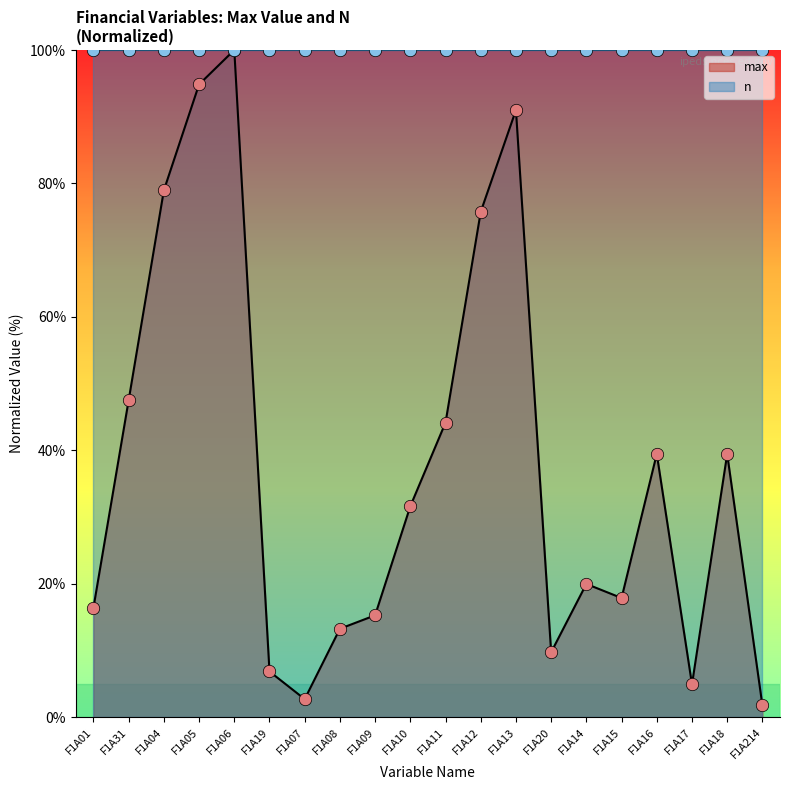

Which has a higher value, F1A05 or F1A31?

F1A05